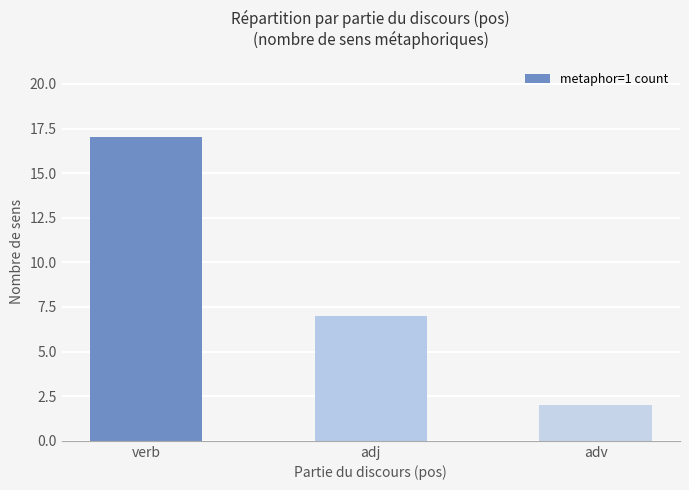

Are the bars horizontal?

No